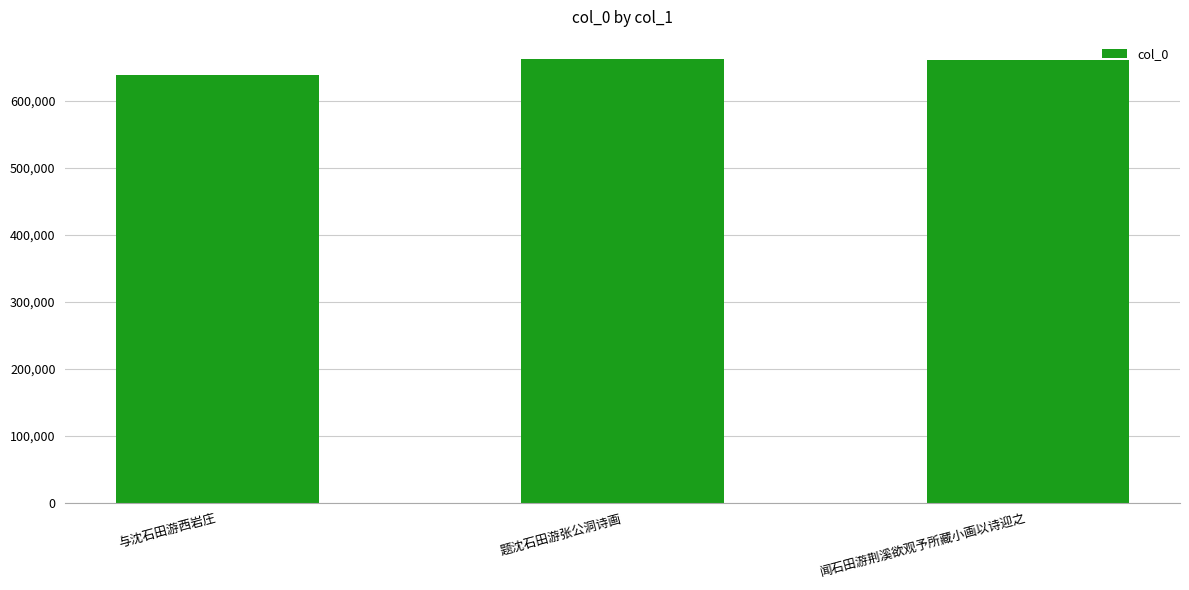

What is the smallest value displayed?

639261